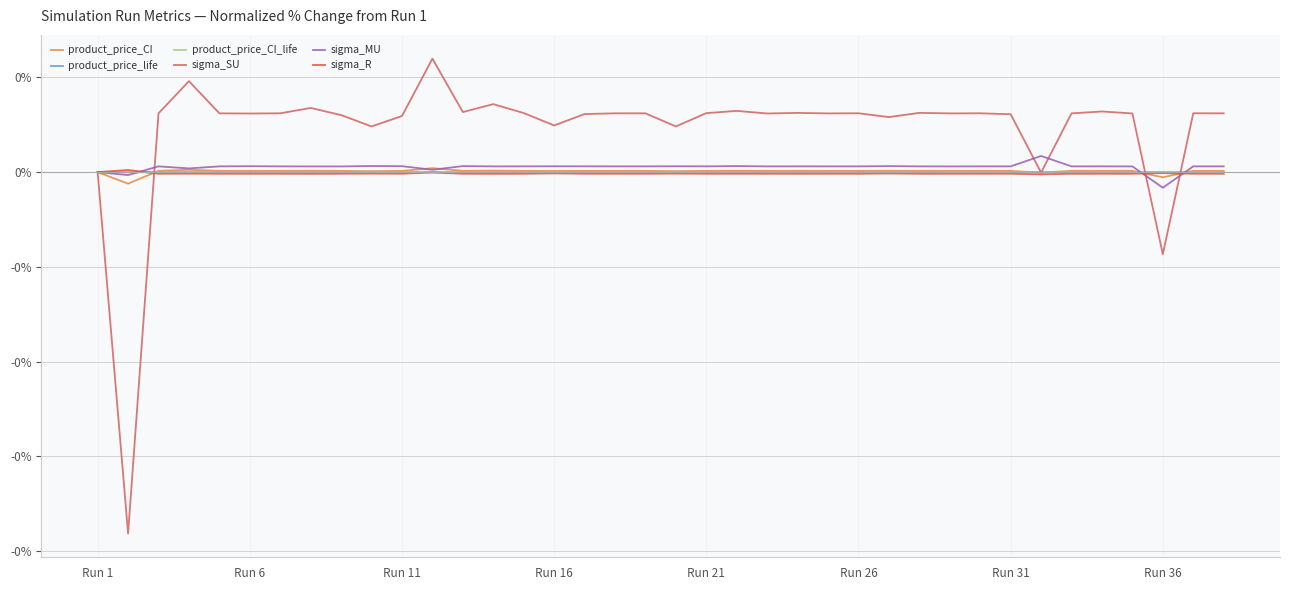

What are all the series names shown in the legend?

product_price_CI, product_price_life, product_price_CI_life, sigma_SU, sigma_MU, sigma_R